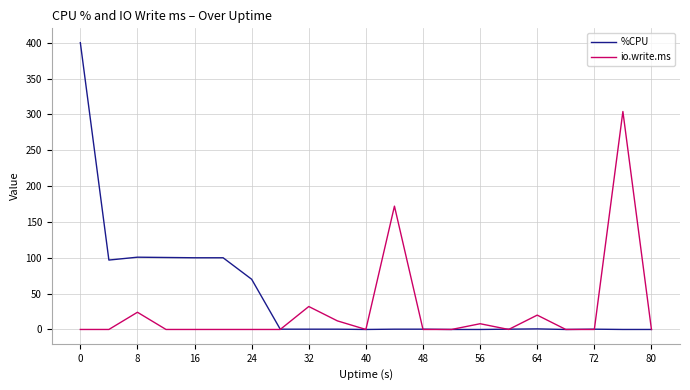

List the series in order of their overall mean, highest first.

%CPU, io.write.ms